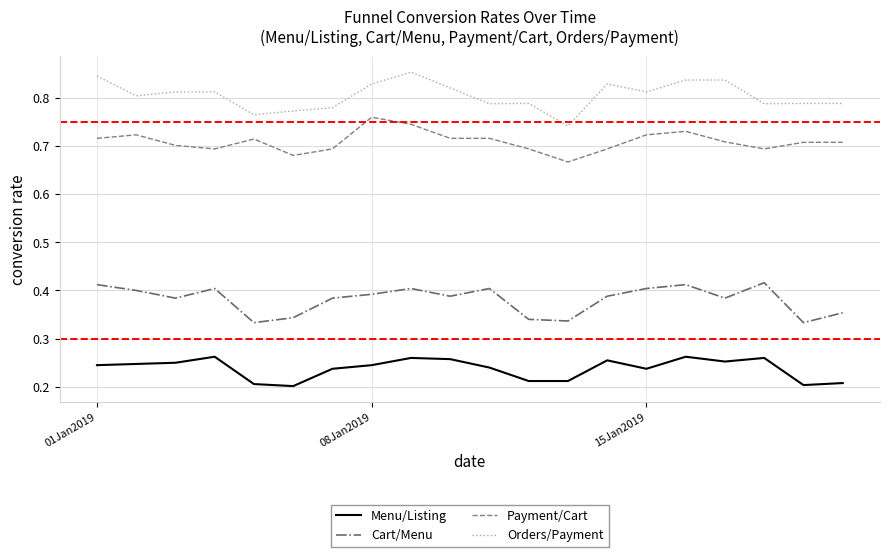

How many lines are shown in the chart?

4